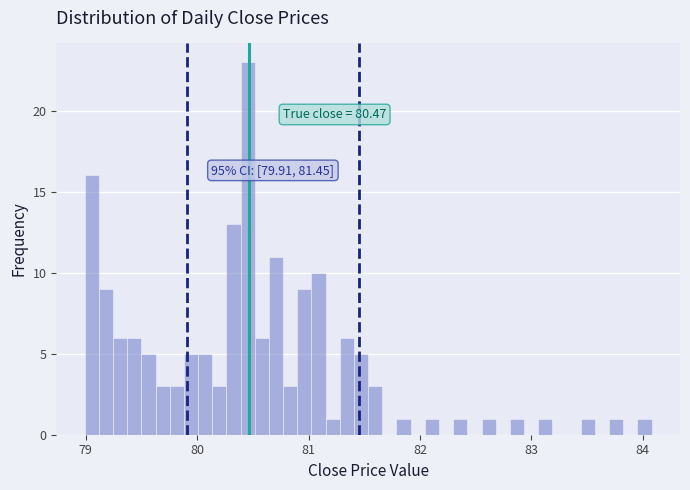

Read against the x-axis, roughly where is the centre of the tallest bar?

80.5